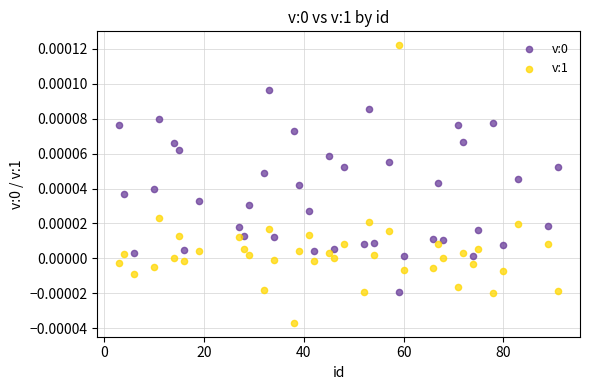

Which series has the widest spread of Y values?

v:1